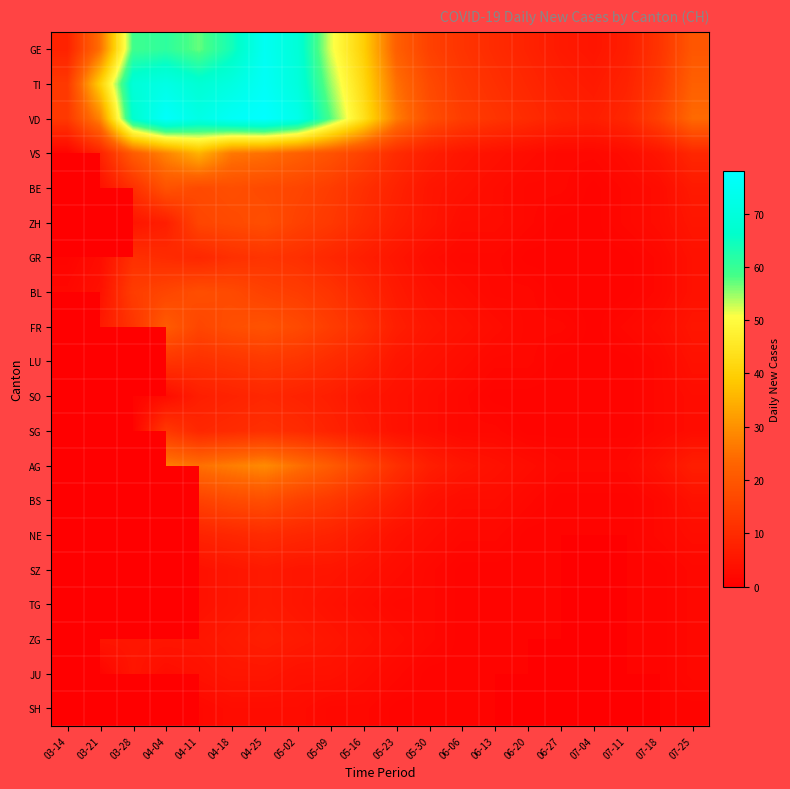

Which series has the largest range (max minus min)?

VD